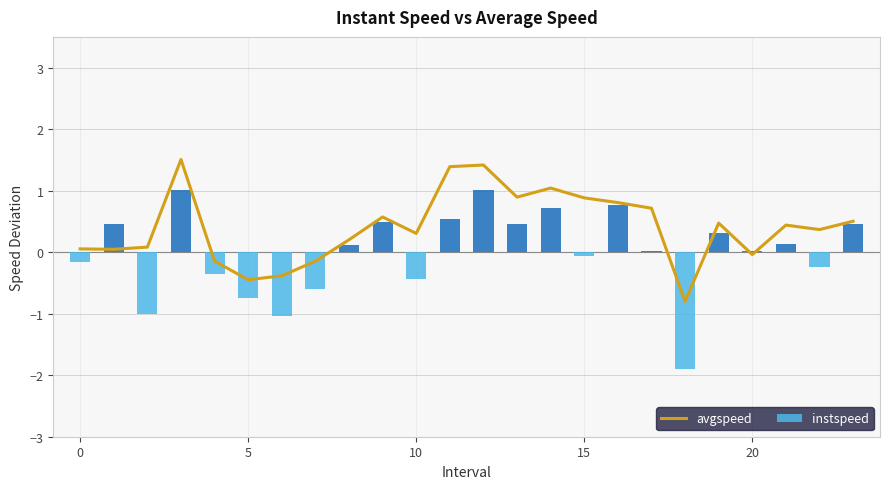

What value does the avgspeed series have at 9?

0.6